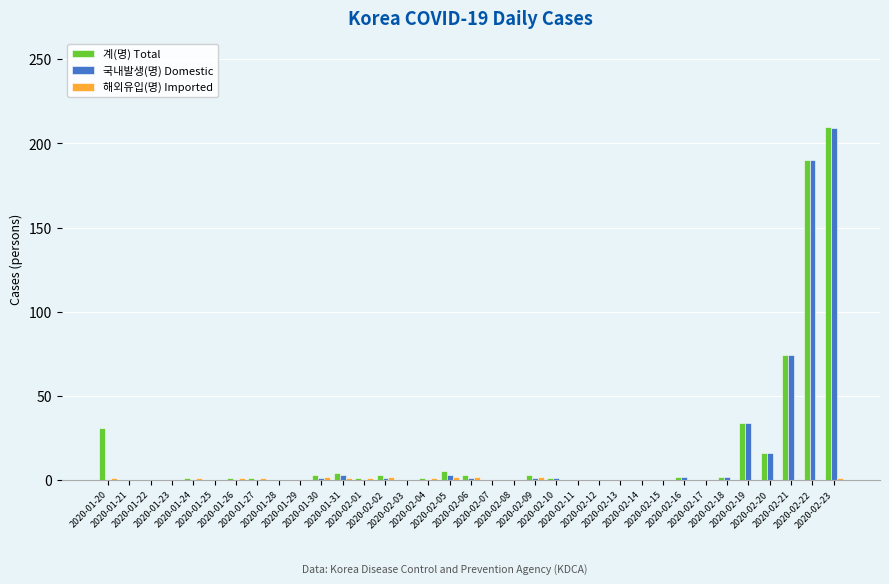

What is the difference between the highest and lowest values at 2020-02-09?

2